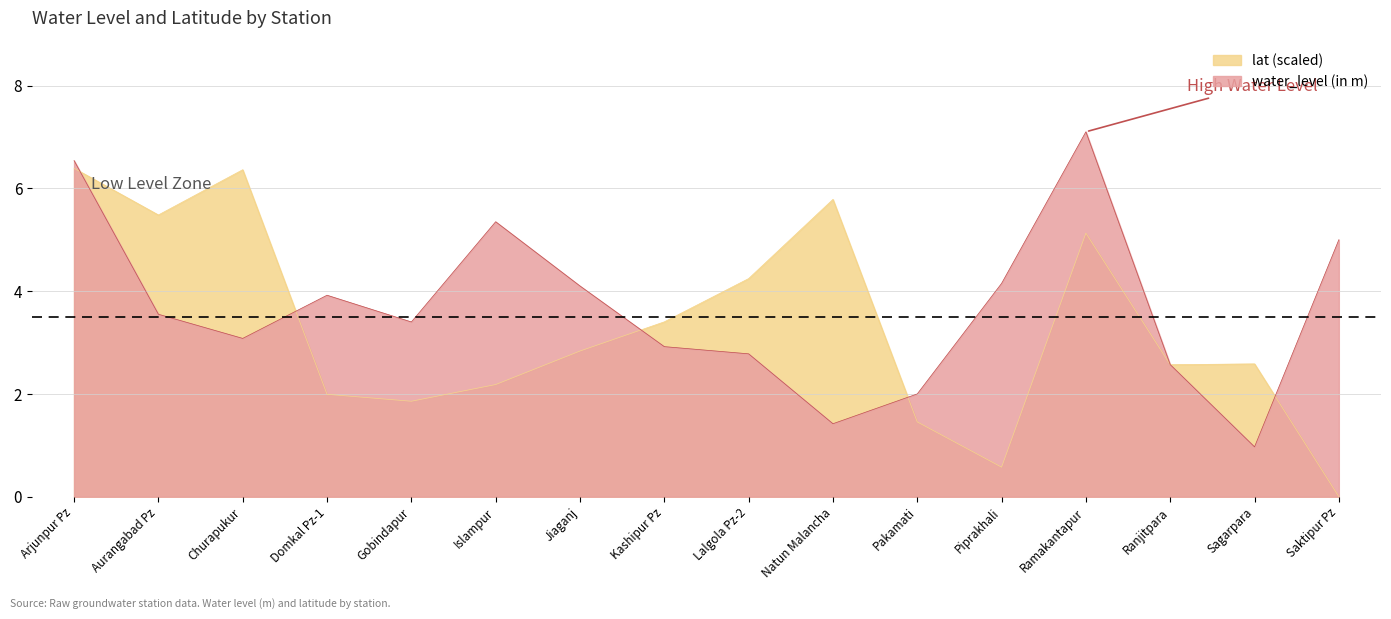

List the series in order of their overall mean, lowest first.

lat (scaled), water_level (in m)